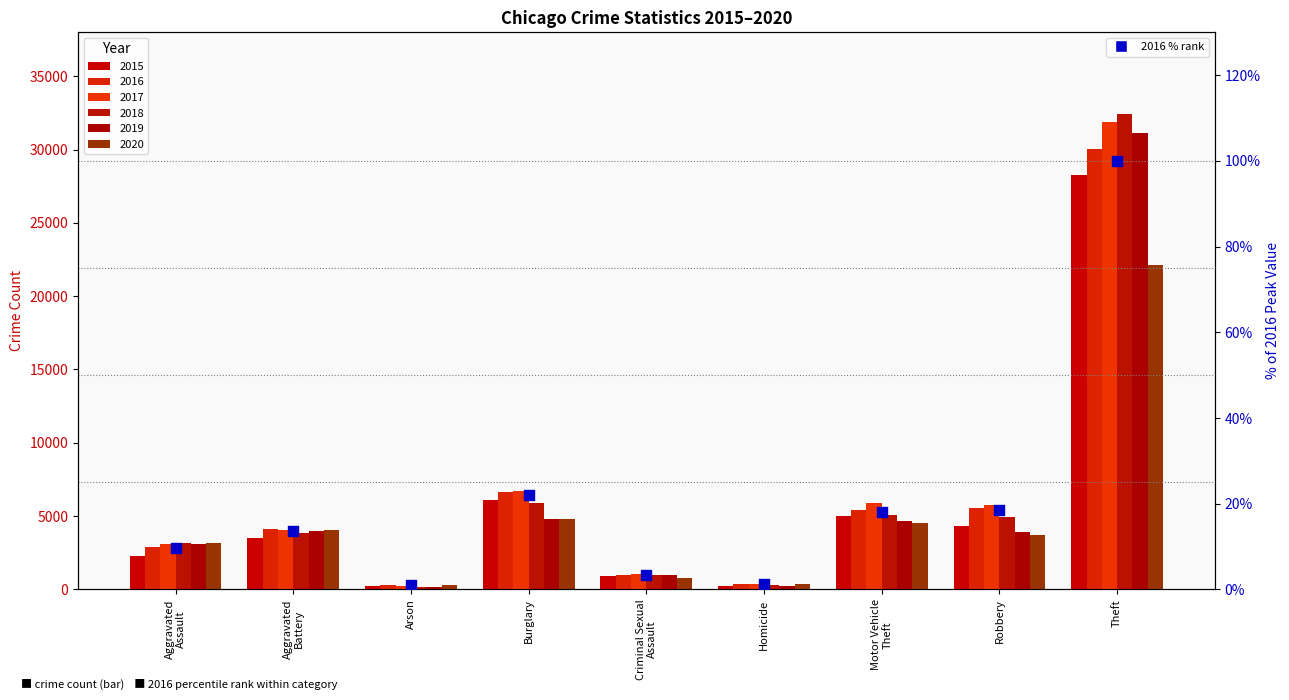

What is the ratio of the value at Aggravated
Battery to the value at Robbery?

0.7